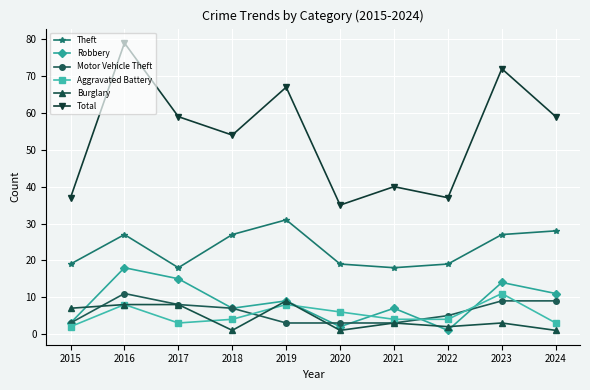

What is the minimum value for Total?

35